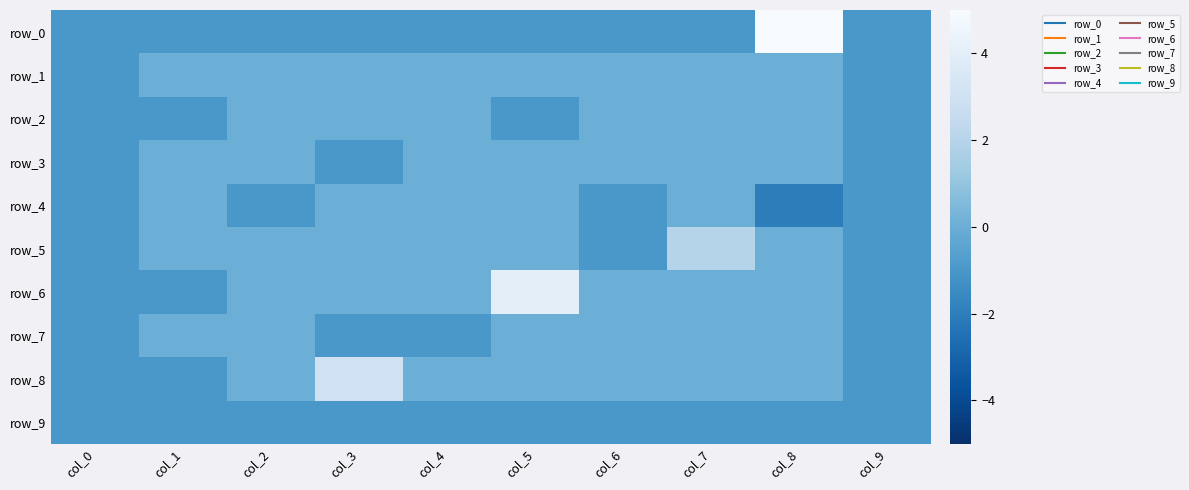

How many values in the row_5 series are below 0?

3